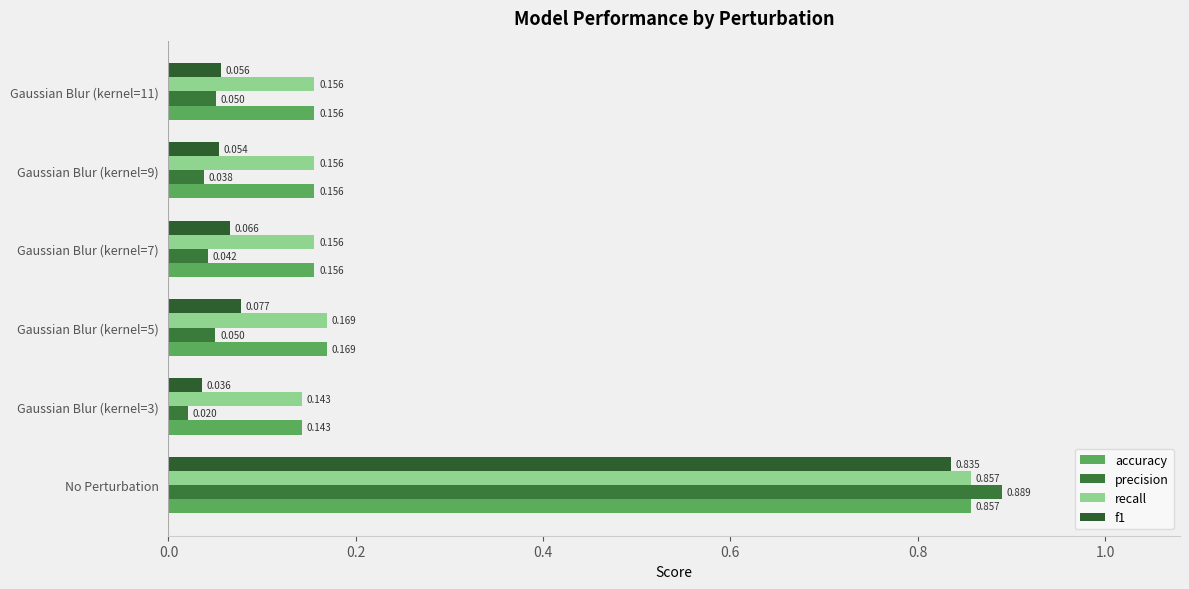

What is the minimum value for accuracy?

0.1